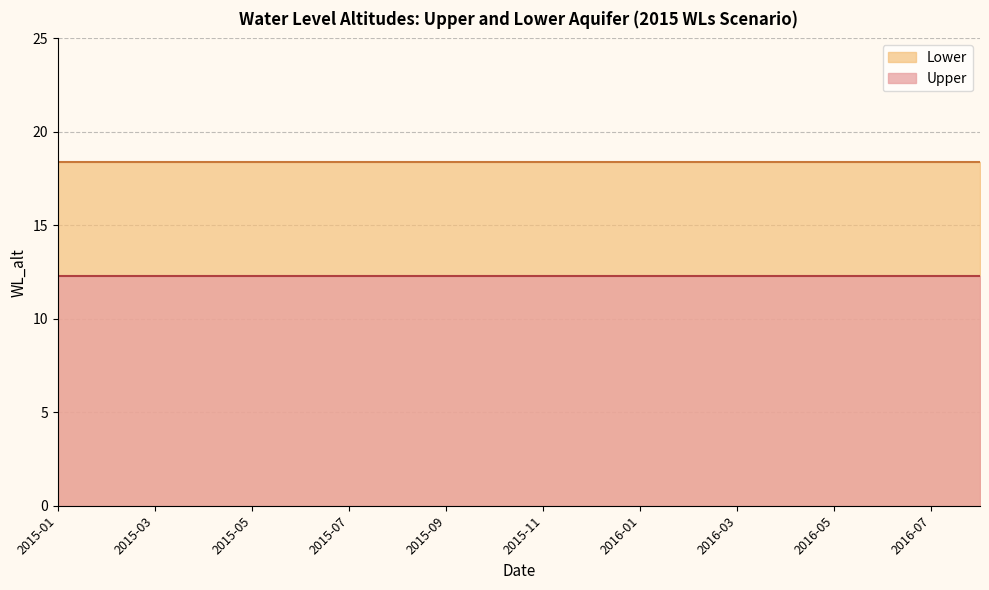

What is the average value of the Lower series?

18.4